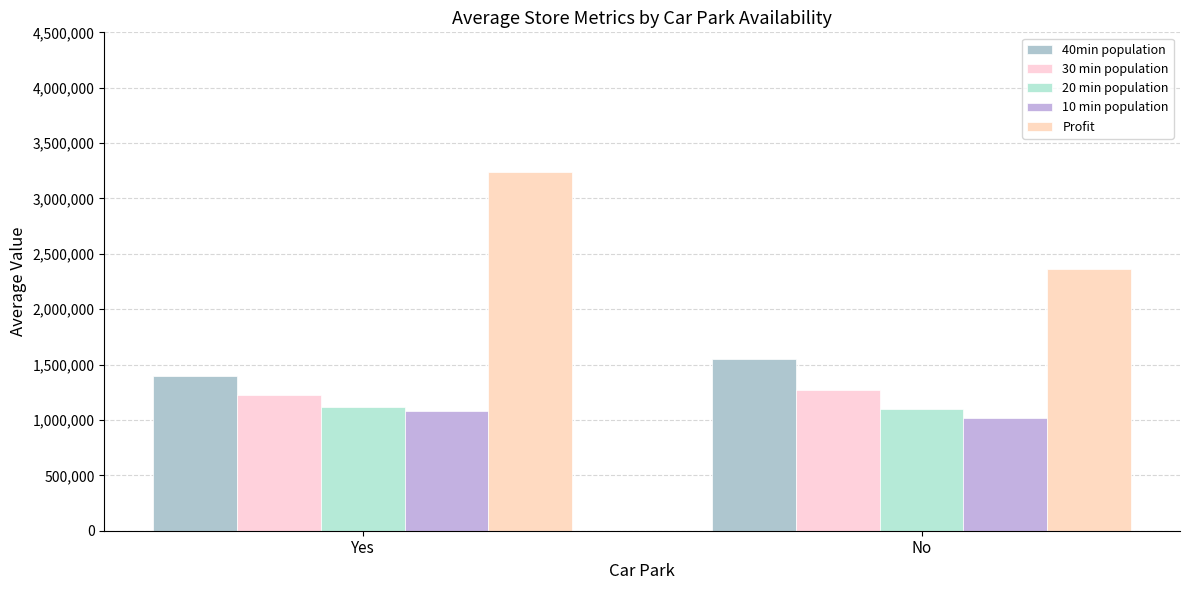

Which series changed the most between Yes and No?

Profit